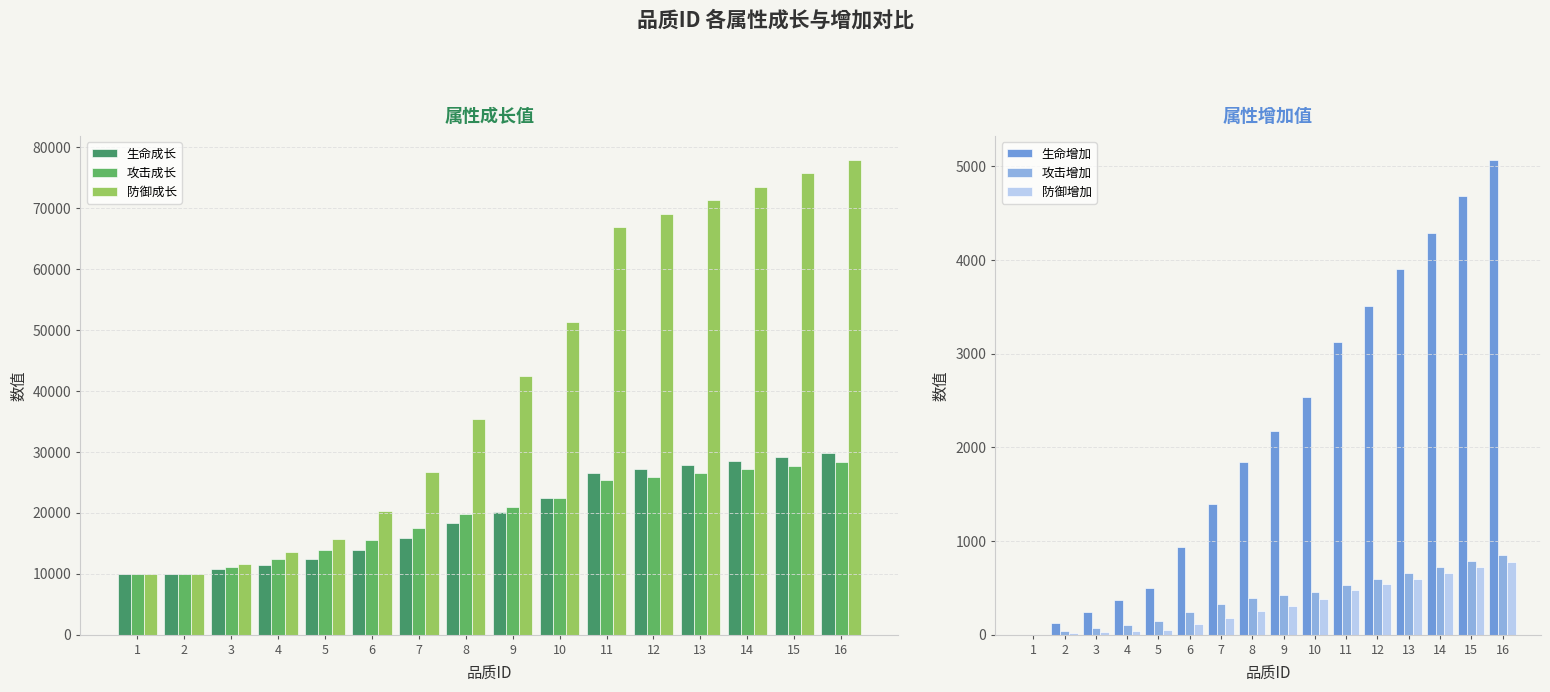

Which series changed the most between 14 and 16?

防御成长